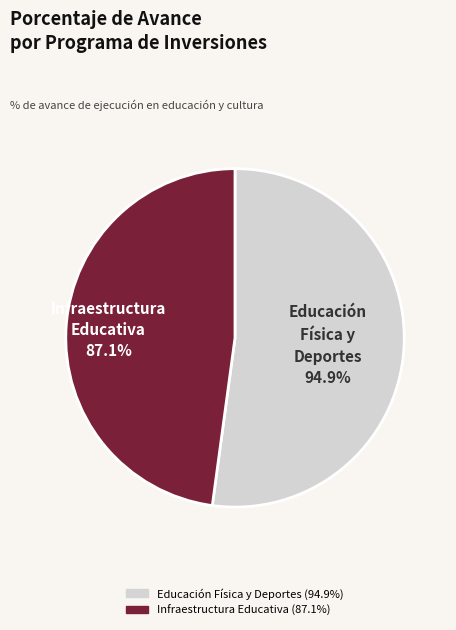

The 061: INFRAESTRUCTURA EDUCATIVA slice represents 48% of the pie. True or false?

True